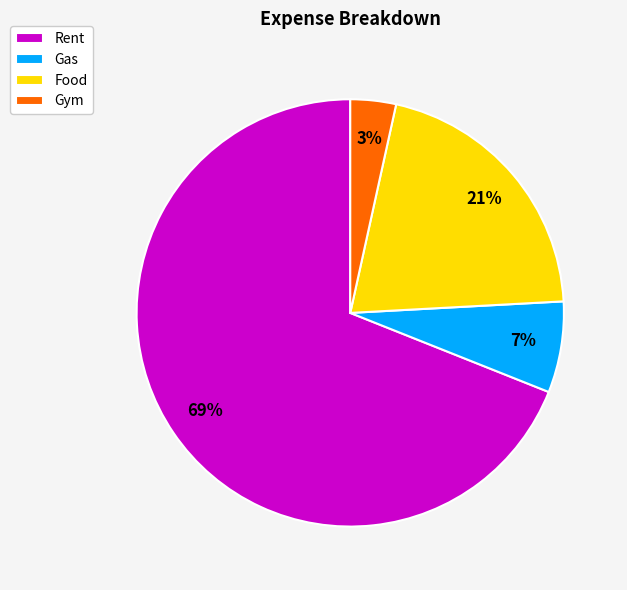

Count the number of slices in the pie.

4